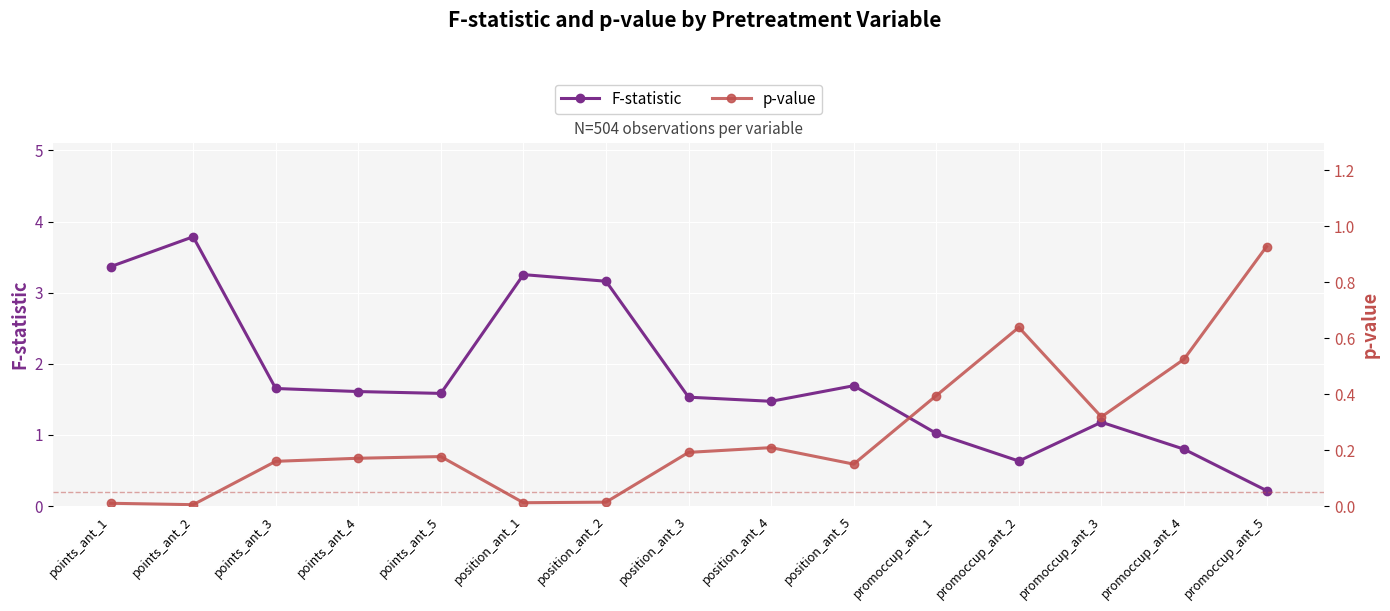

True or false: p-value and F-statistic cross at least once.

True